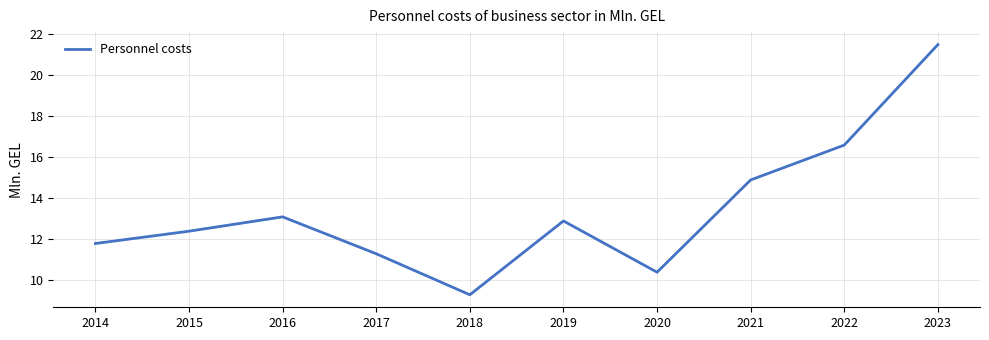

How many categories are shown in the chart?

10